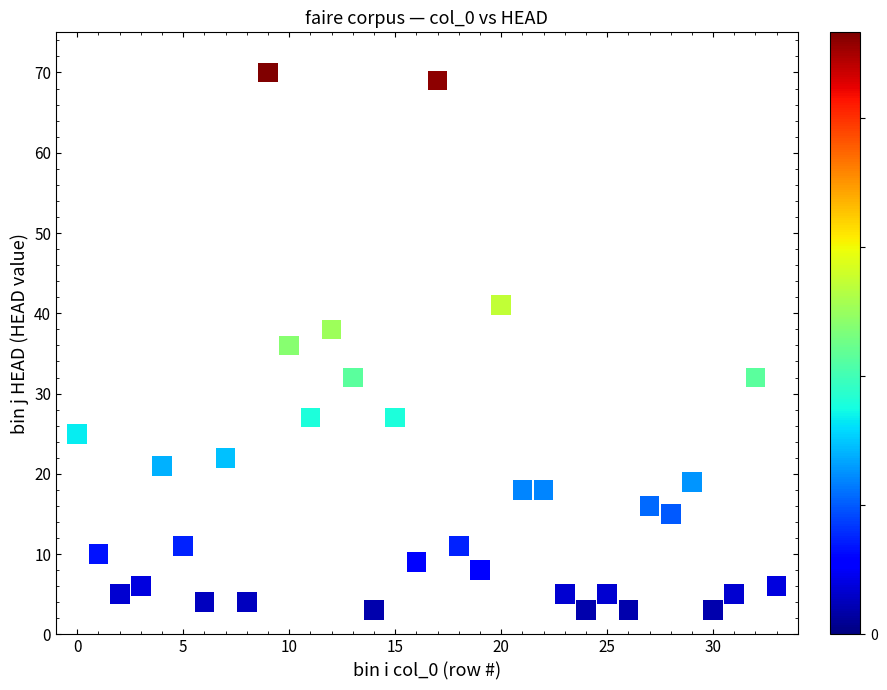

What is the range of Y values (max minus min)?

67